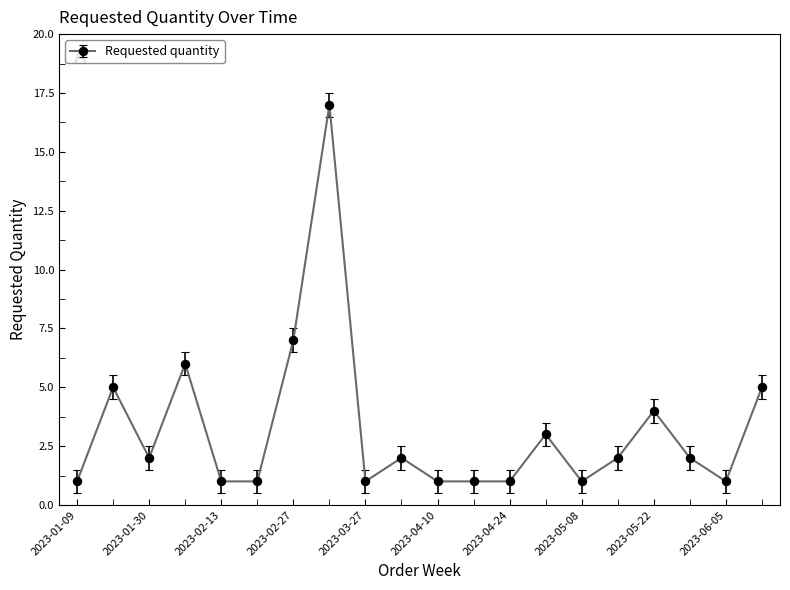

What is the difference between the maximum and minimum values?

16